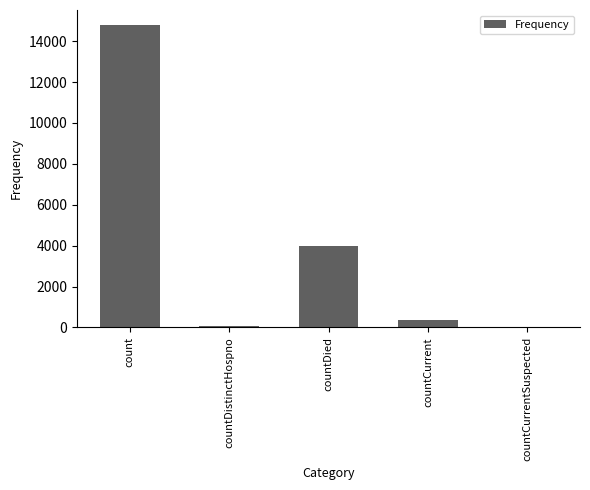

Is it true that the value at count is 14784?

True